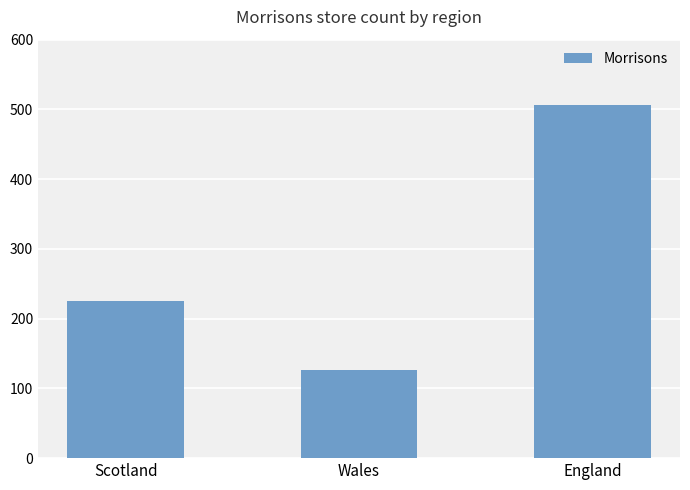

What is the difference between the maximum and second lowest values?

280